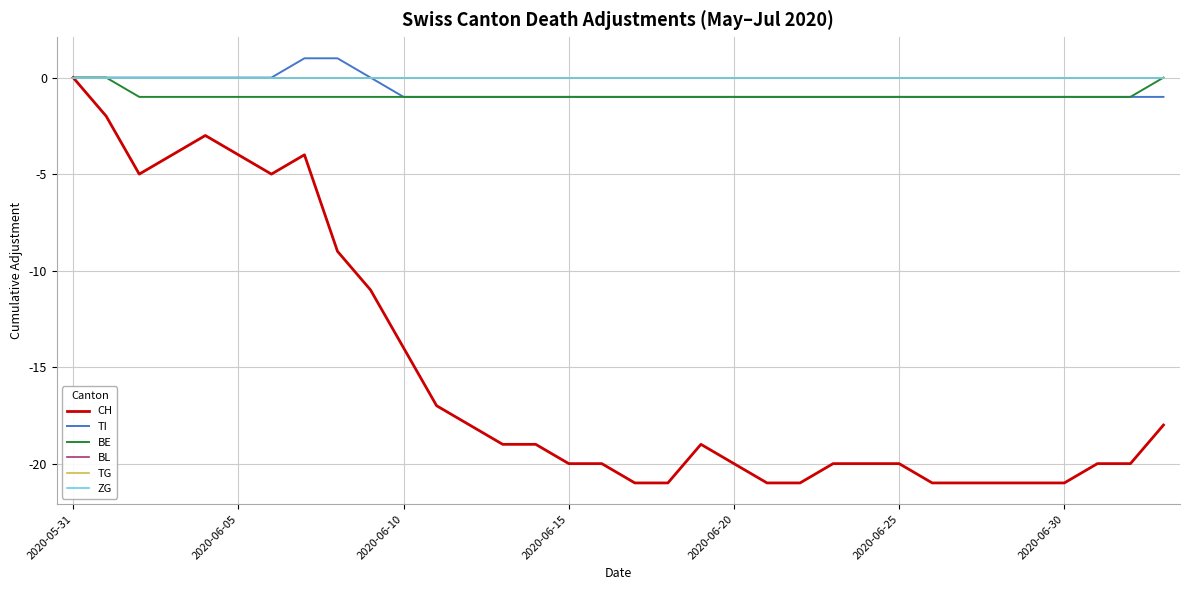

Is this an area chart (filled region under the line)?

No